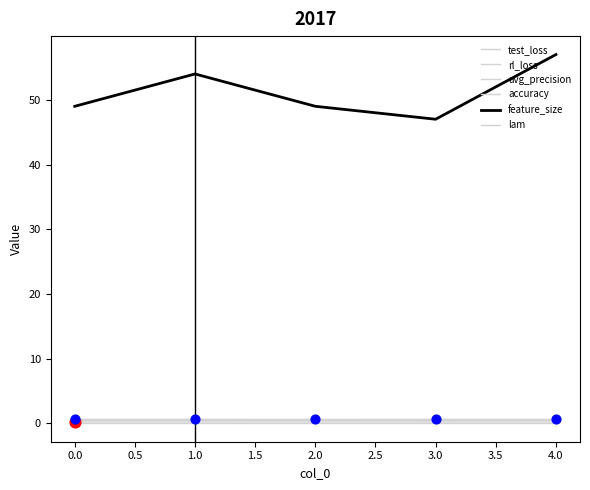

How many lines are shown in the chart?

6